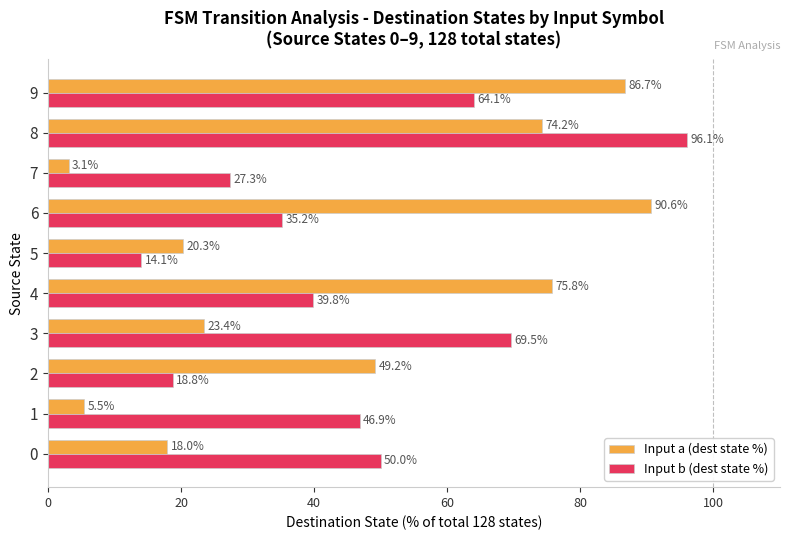

What is the total value across all series at 8?

170.3